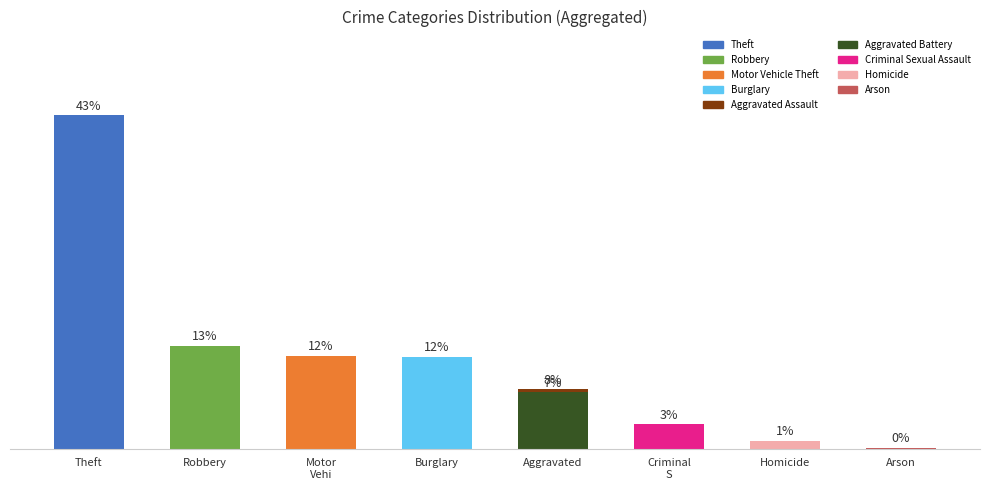

At how many categories does at least one series exceed 28?

1